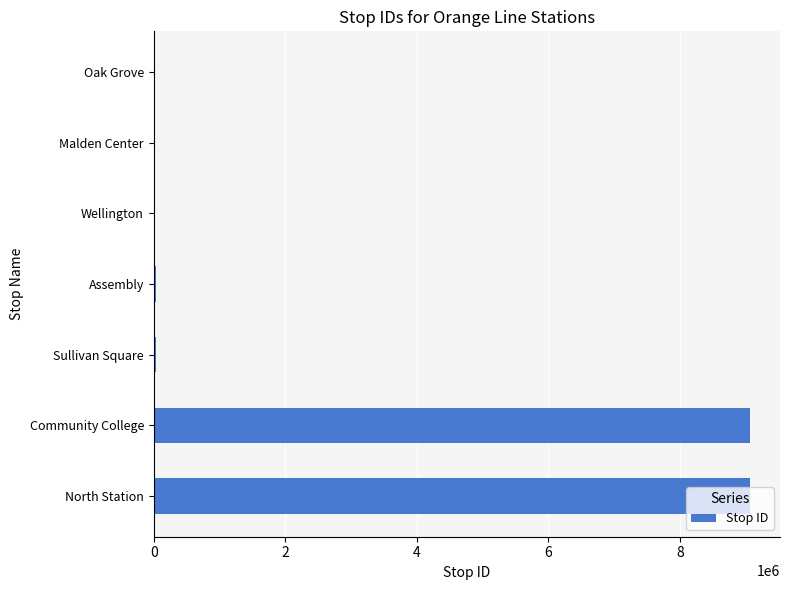

Which has a higher value, Malden Center or Community College?

Community College